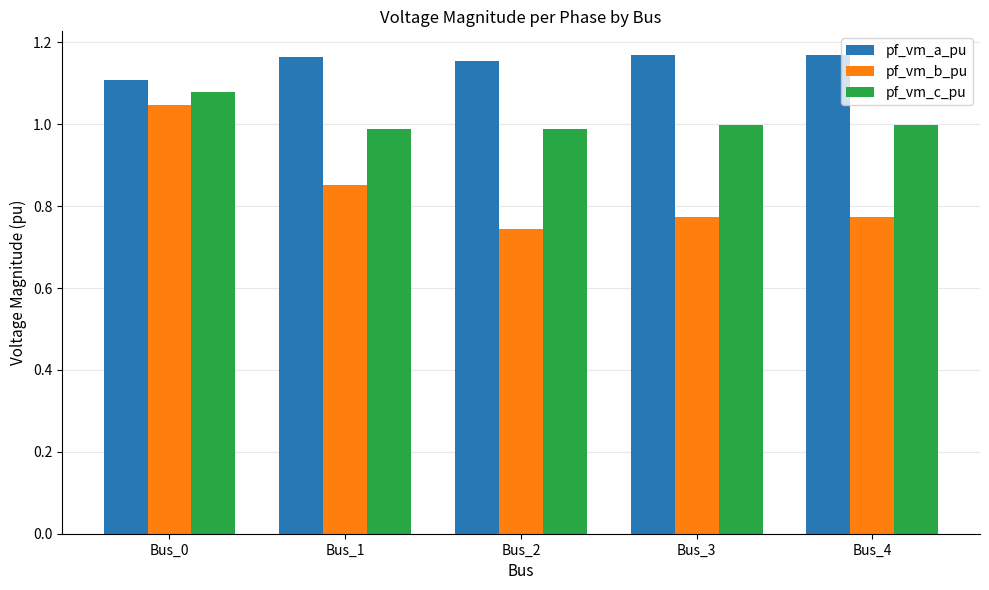

How many bars are there in total?

15